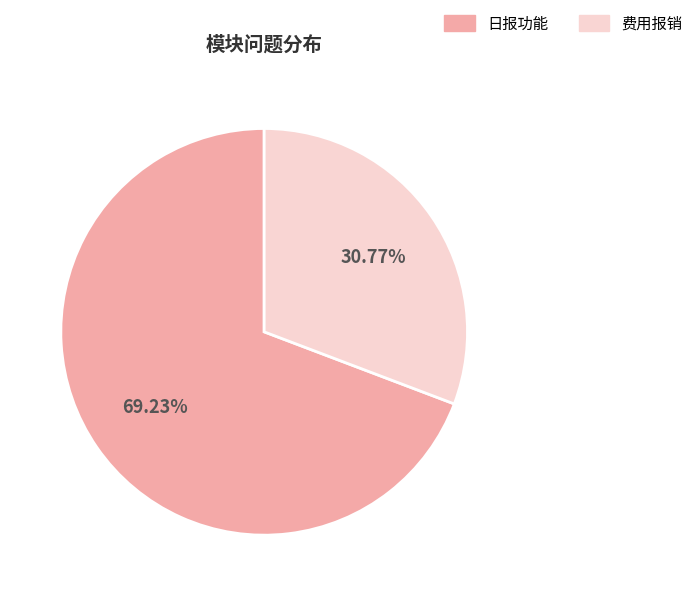

To the nearest percent, what is the average slice percentage?

50%